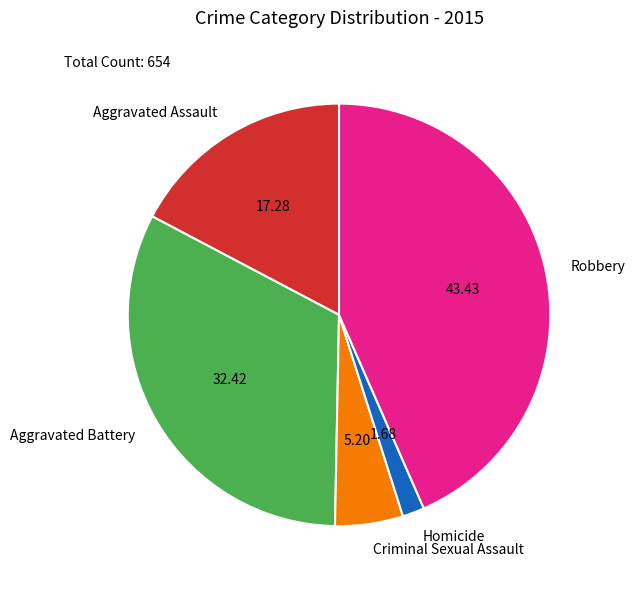

How many slices are in this pie chart?

5